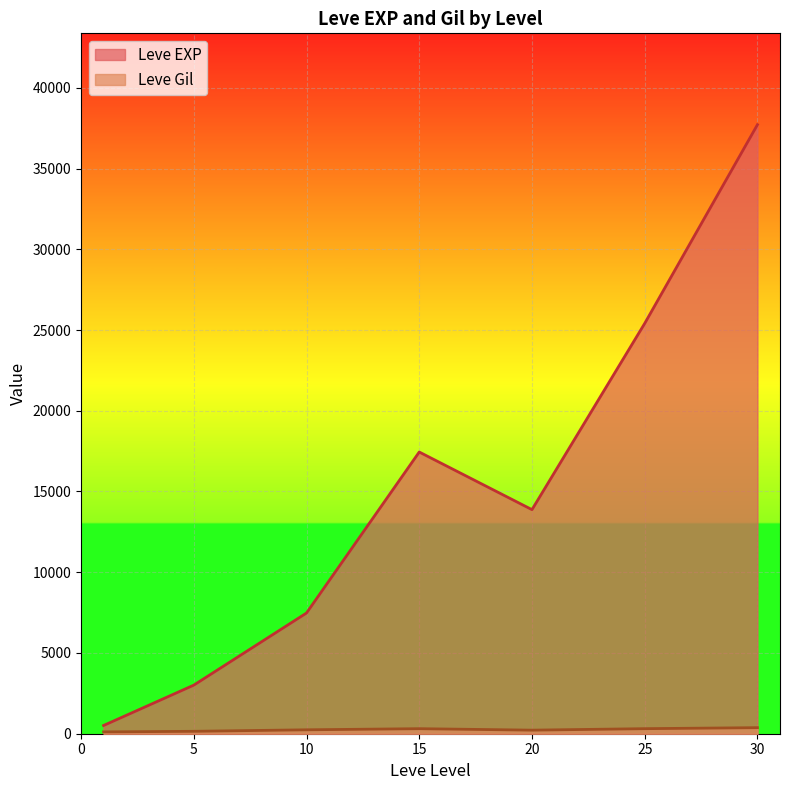

The value of Leve Gil at 10 is 433. True or false?

False